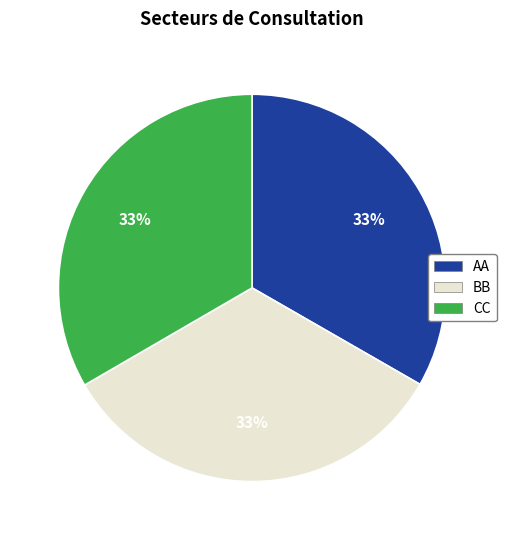

Approximately how many times larger is the value at BB compared to CC?

1.0